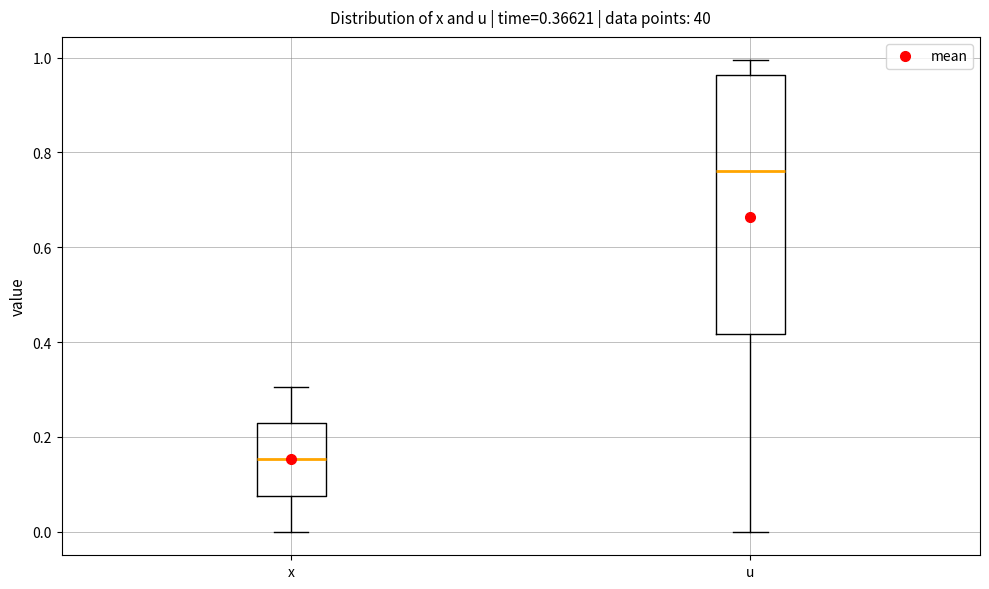

Reading left to right, read every box against the y-axis: the position of its median line, the range the box covers, and the ends of its whiskers. The values are not printed on the chart, so give them approximately, as read against the axis.

x: median 0.16, box 0.08 to 0.22, whiskers 0.00 to 0.30
u: median 0.76, box 0.42 to 0.96, whiskers 0.00 to 1.00